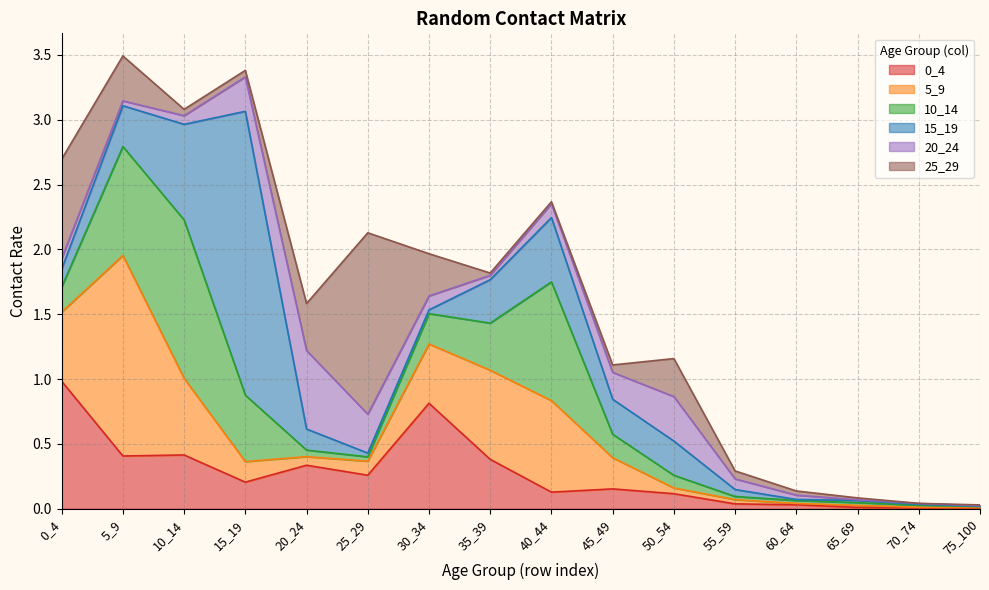

What is the maximum value shown in the chart?

2.2